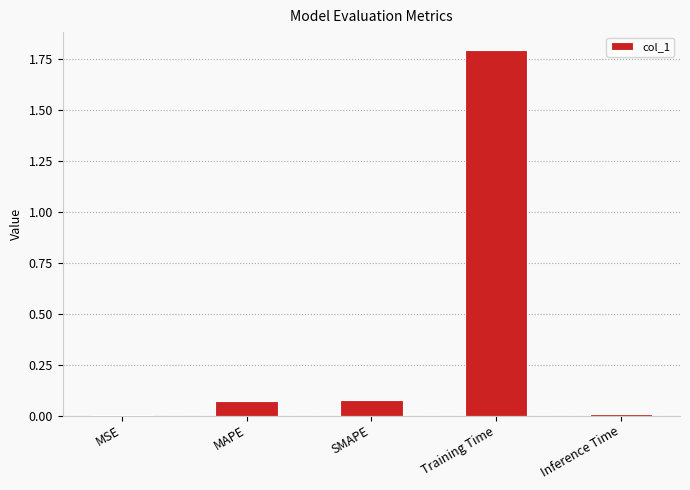

True or false: the data shows 0.0 at Inference Time.

True